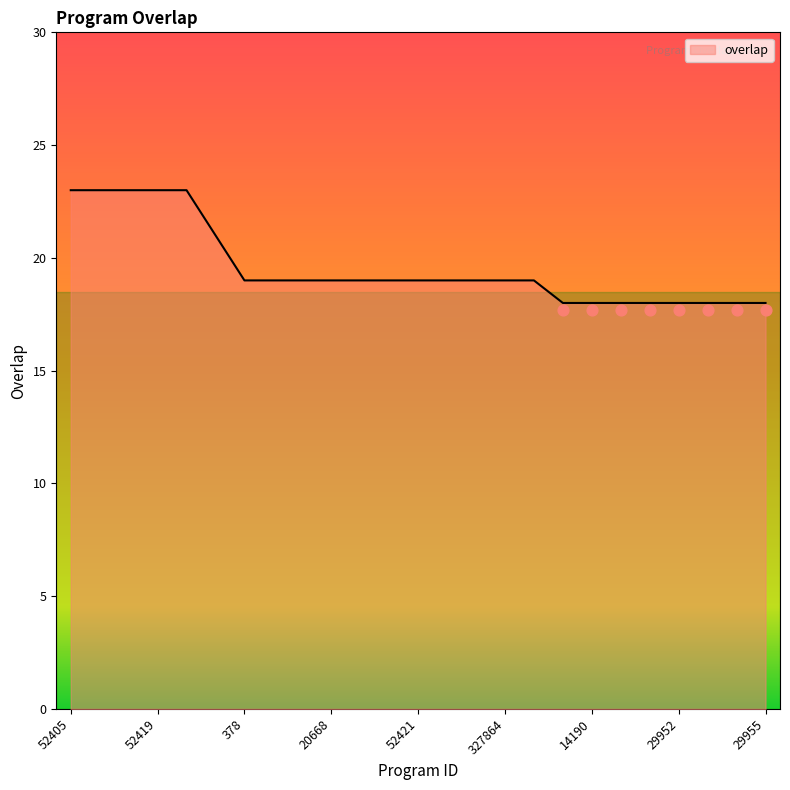

What is the change in value from 52421 to 14192?

-1